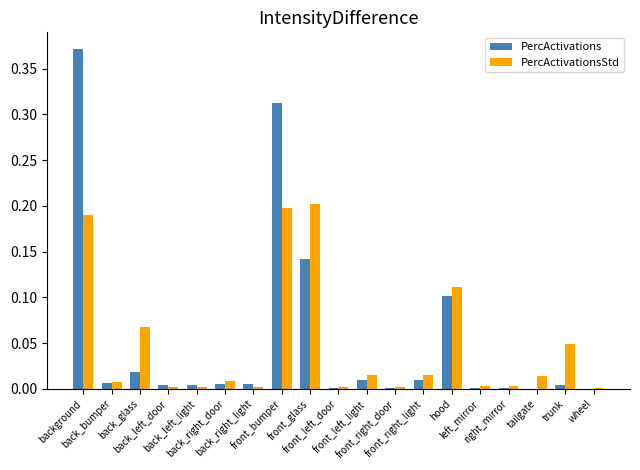

What is the sum of all PercActivations values?

1.0